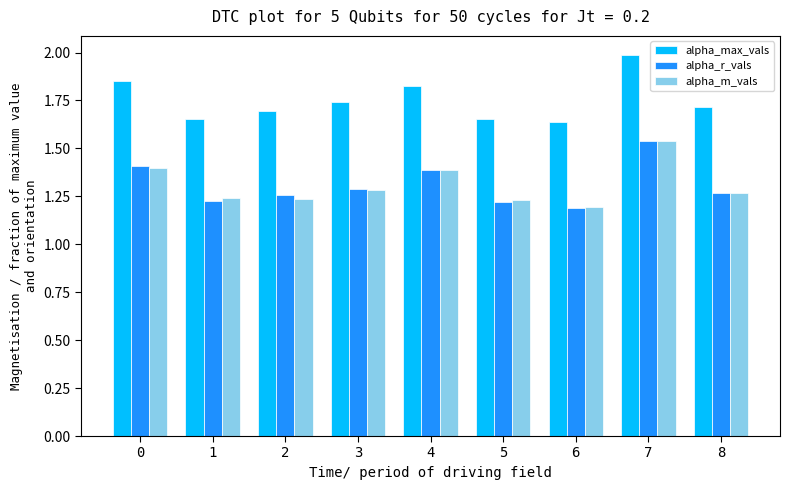

The alpha_m_vals series shows 0.7 at 7. True or false?

False